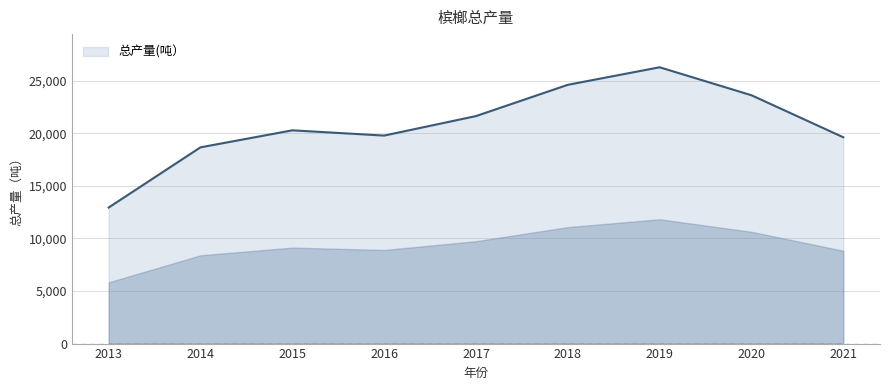

Reading left to right, extract all data points from this chart.

12933	18656	20273	19774	21626	24599	26267	23608	19613